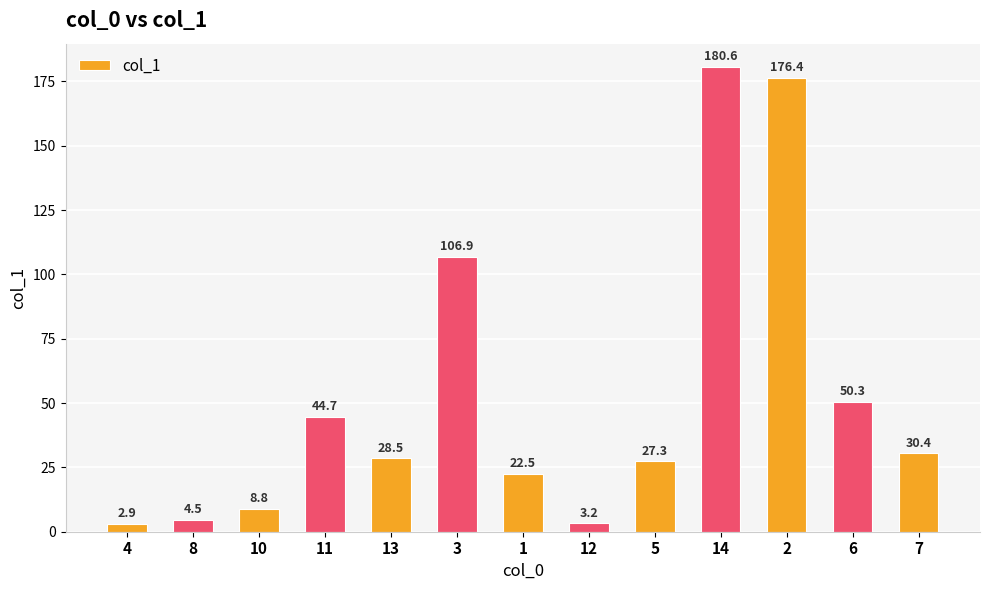

Reading left to right, list all the values displayed in this chart.

4=2.9	8=4.5	10=8.8	11=44.7	13=28.5	3=106.9	1=22.5	12=3.2	5=27.3	14=180.6	2=176.4	6=50.3	7=30.4